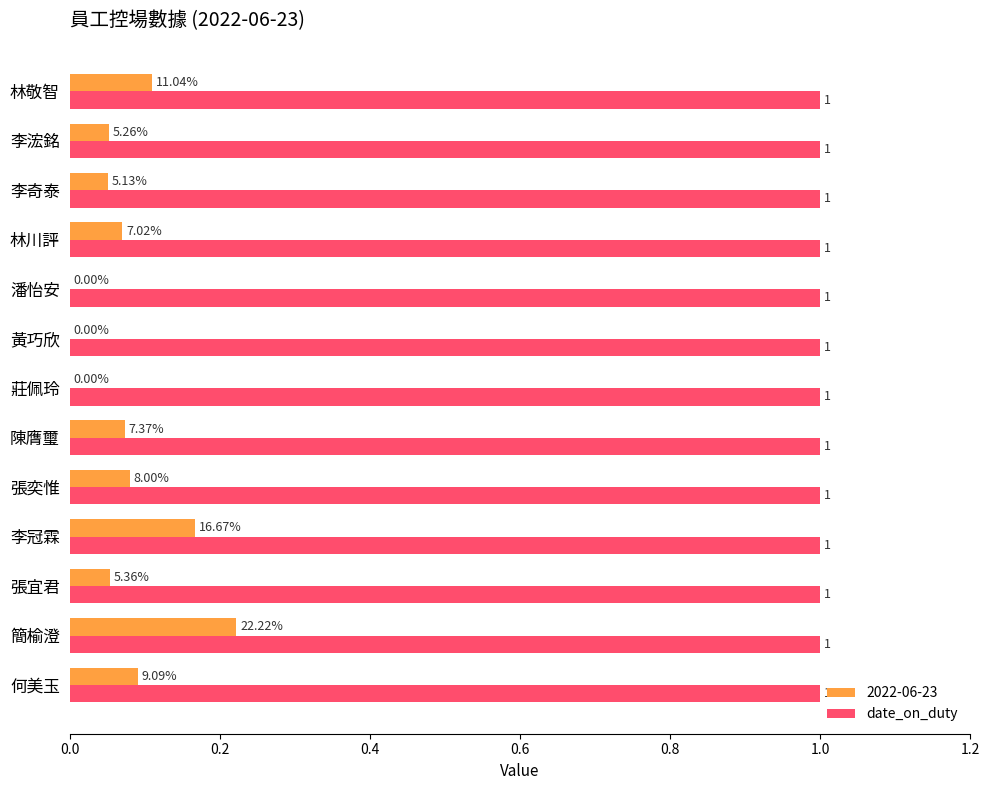

Count the number of categories in the chart.

13